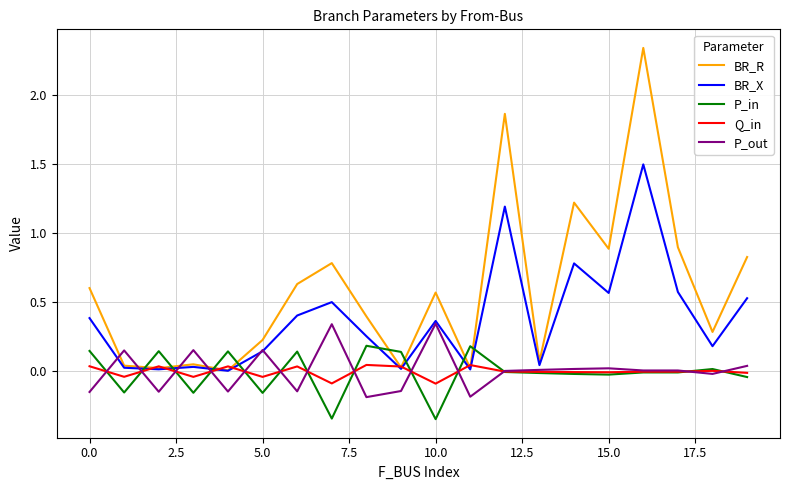

List the series in order of their peak value, lowest first.

Q_in, P_in, P_out, BR_X, BR_R